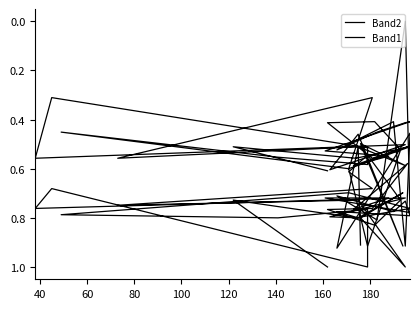

How many intersections are there between Band1 and Band2?

11